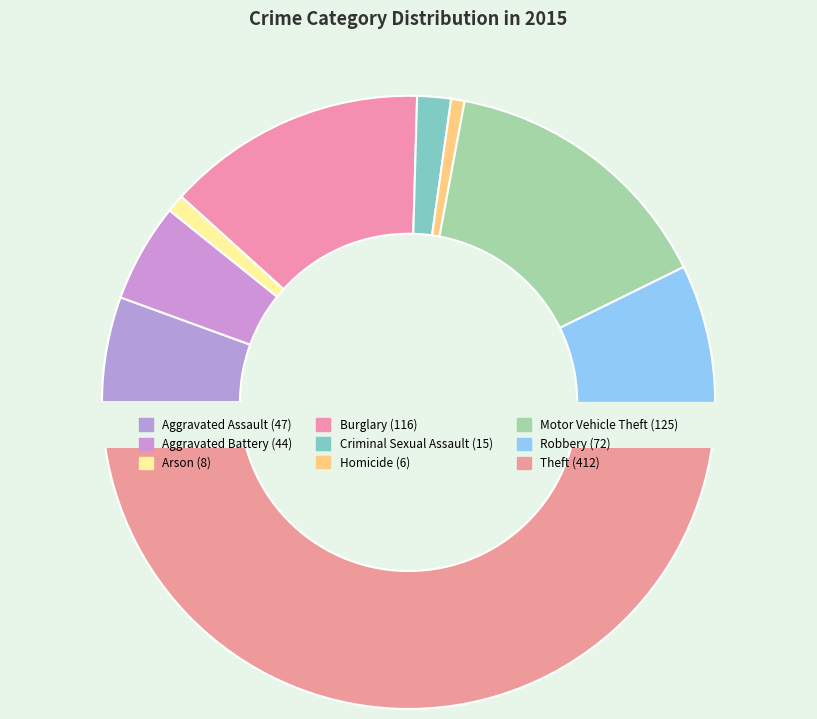

Is there any slice that represents more than half of the pie?

No